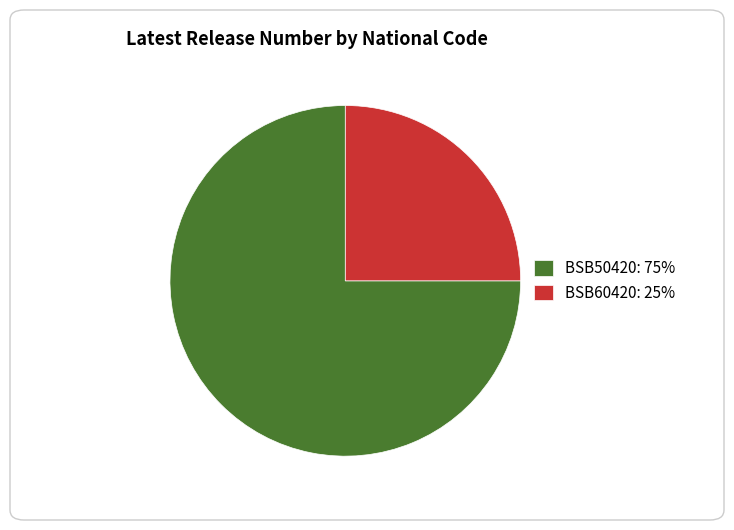

Is the sum of BSB60420: 25% and BSB50420: 75% greater than half?

Yes